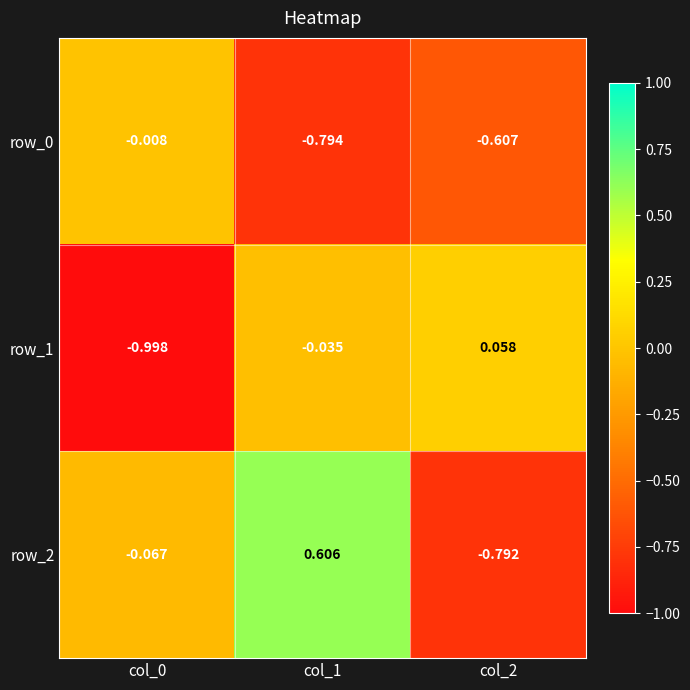

Is the value of row_0 at col_0 greater than the value of row_2 at col_0?

Yes